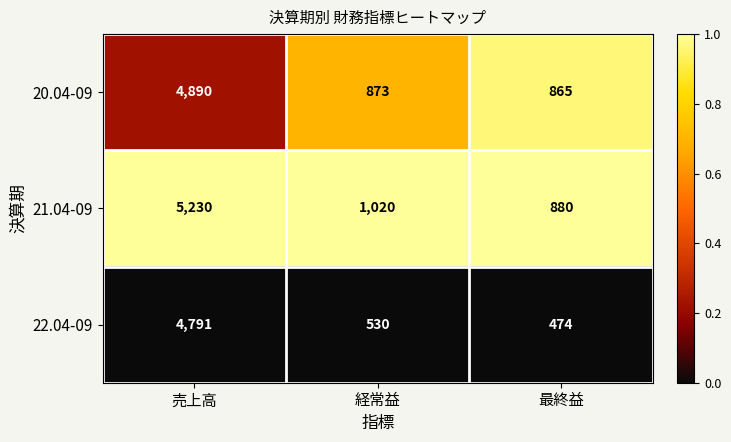

Reading left to right, extract all data points from this chart.

20.04-09: 売上高=4890	経常益=873	最終益=865
21.04-09: 売上高=5230	経常益=1020	最終益=880
22.04-09: 売上高=4791	経常益=530	最終益=474